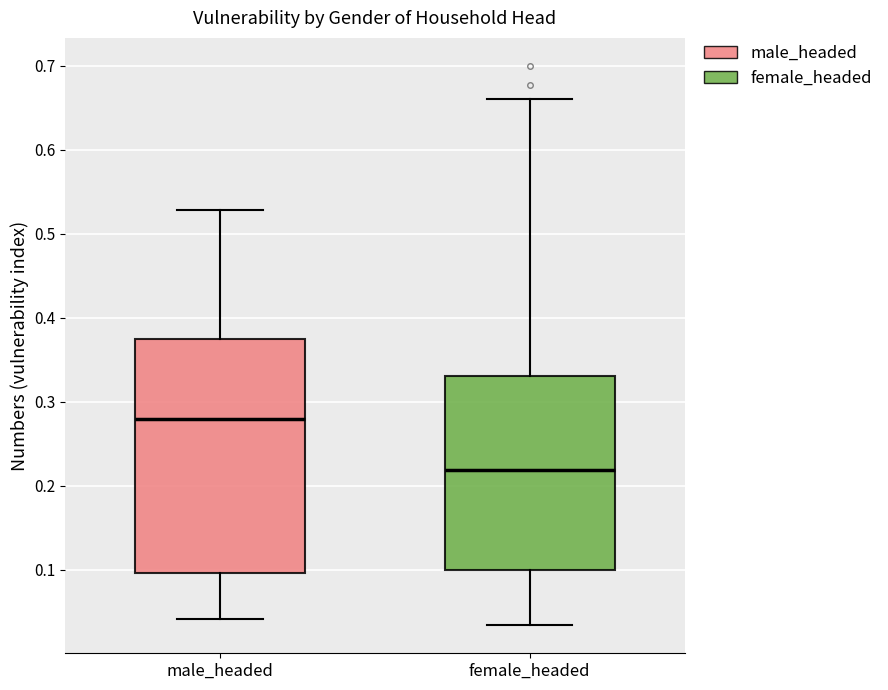

Where is the upper edge of the box for male_headed on the y-axis? The values are not printed on the chart, so give them approximately, as read against the axis.

0.37